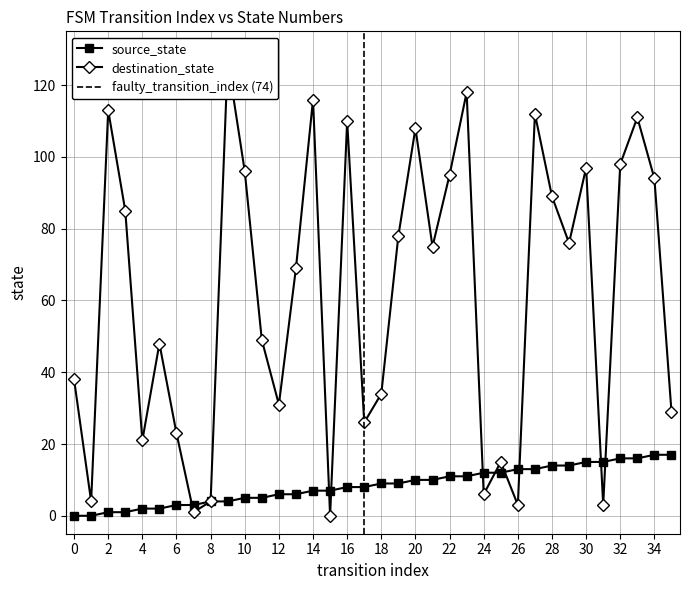

How many series are shown in this chart?

2